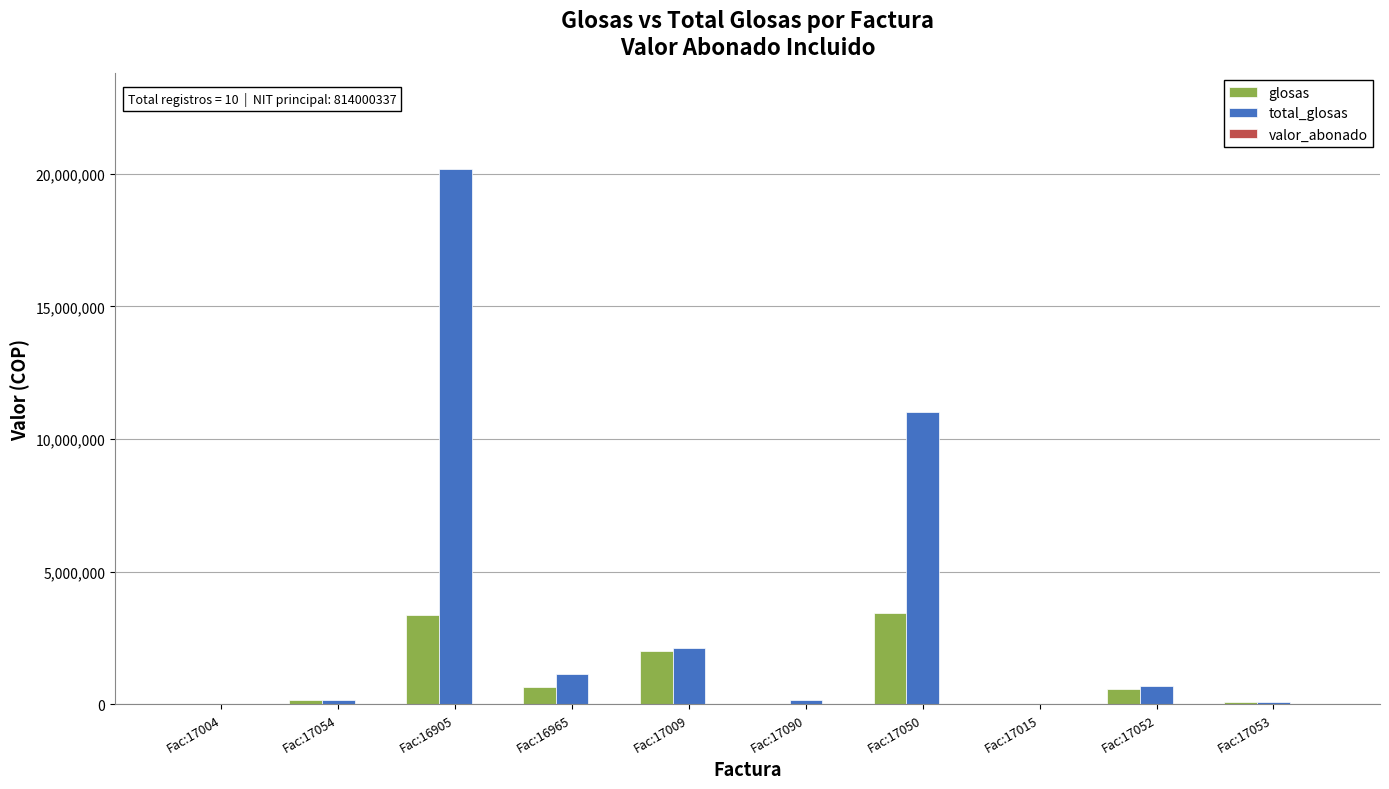

At which category does the chart reach its peak across all series?

Fac:16905